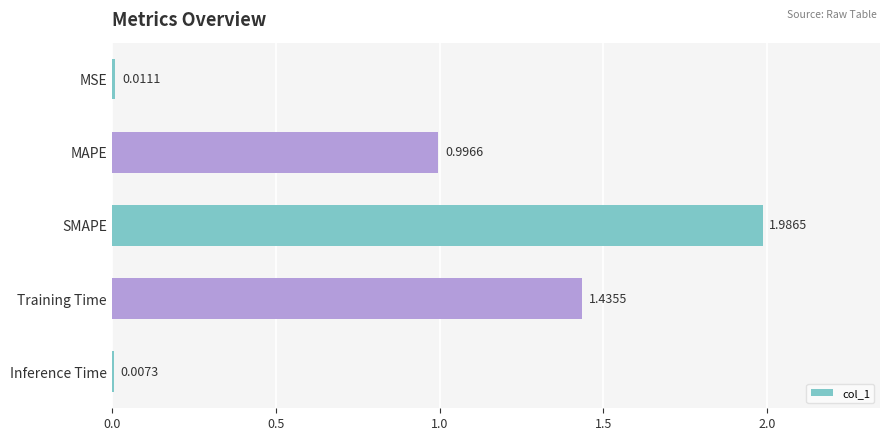

What is the difference between the values at Training Time and MAPE?

0.4